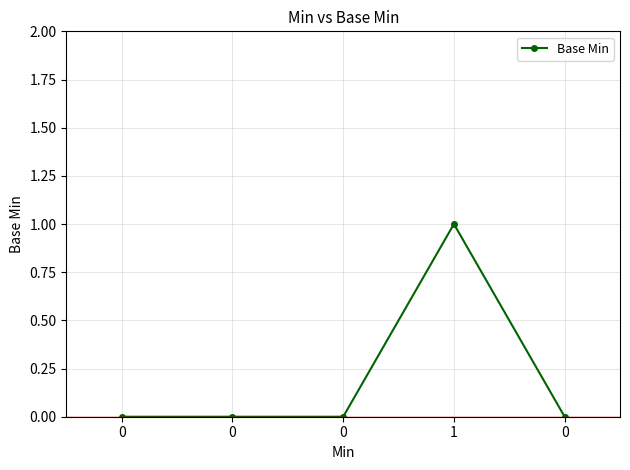

How many lines are shown in the chart?

1